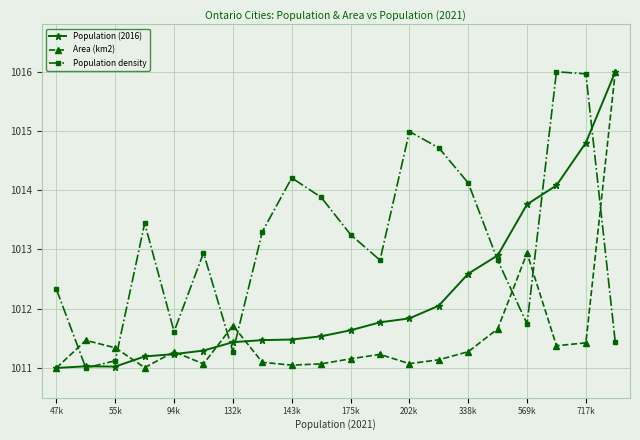

What is the minimum value shown in the chart?

1011.0